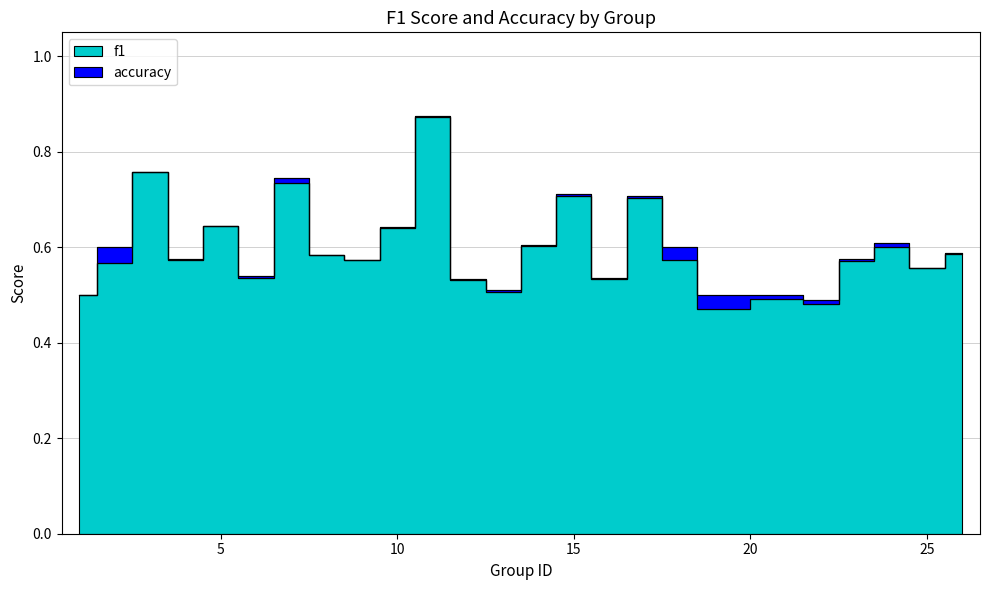

True or false: accuracy and f1 intersect in this chart.

False